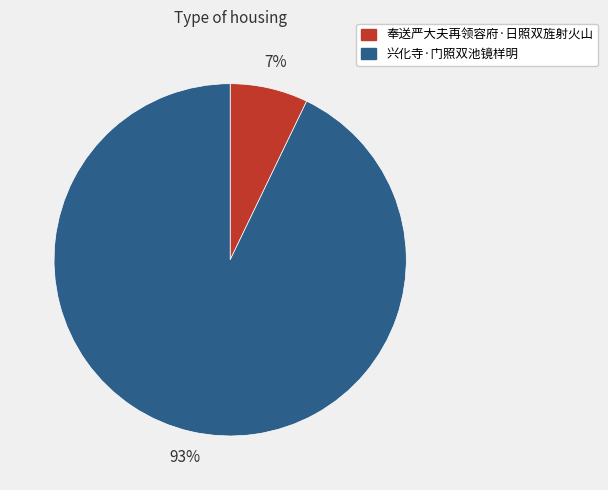

Between 奉送严大夫再领容府·日照双旌射火山 and 兴化寺·门照双池镜样明, which is larger?

兴化寺·门照双池镜样明